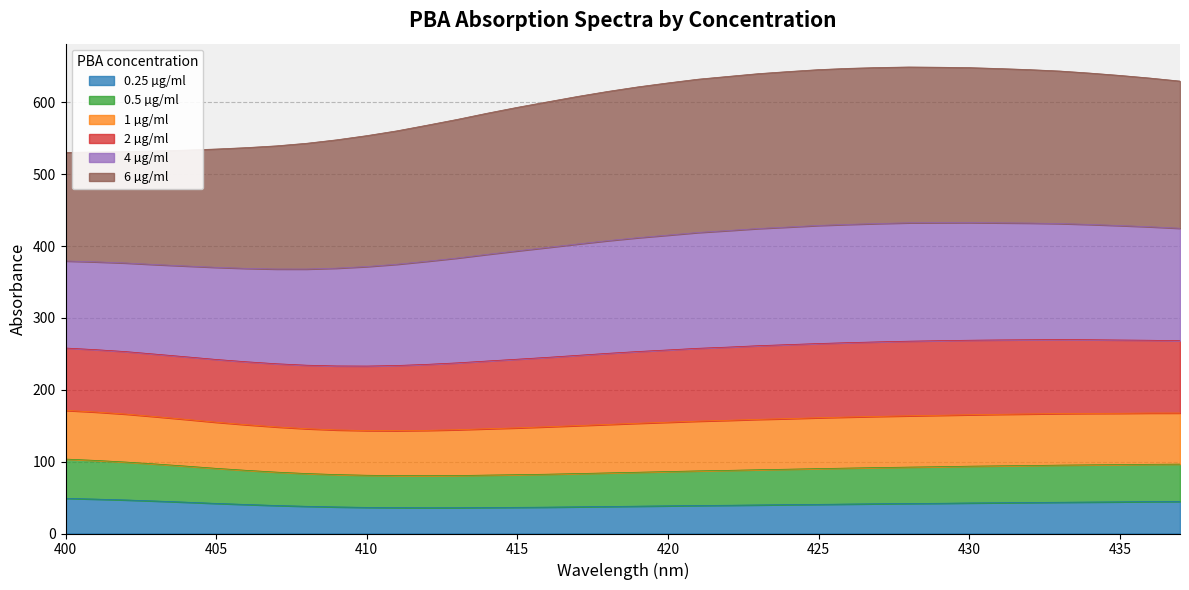

Which has a higher value, 433 or 410?

433